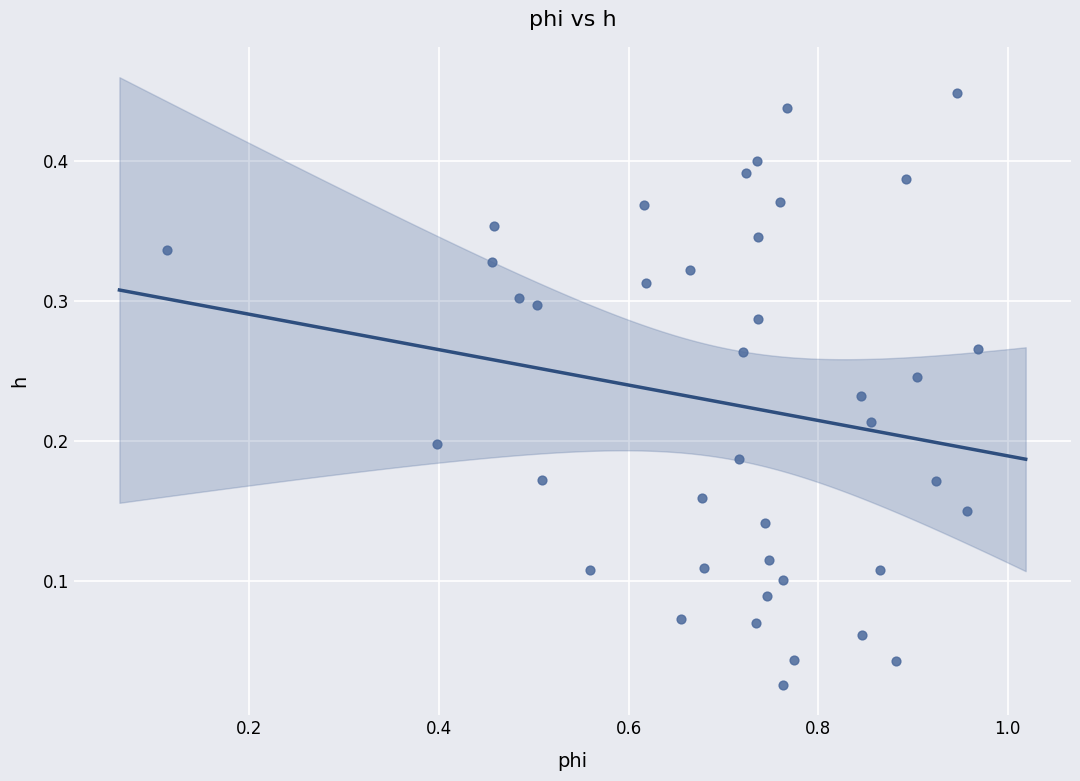

What is the range of X values (max minus min)?

0.9